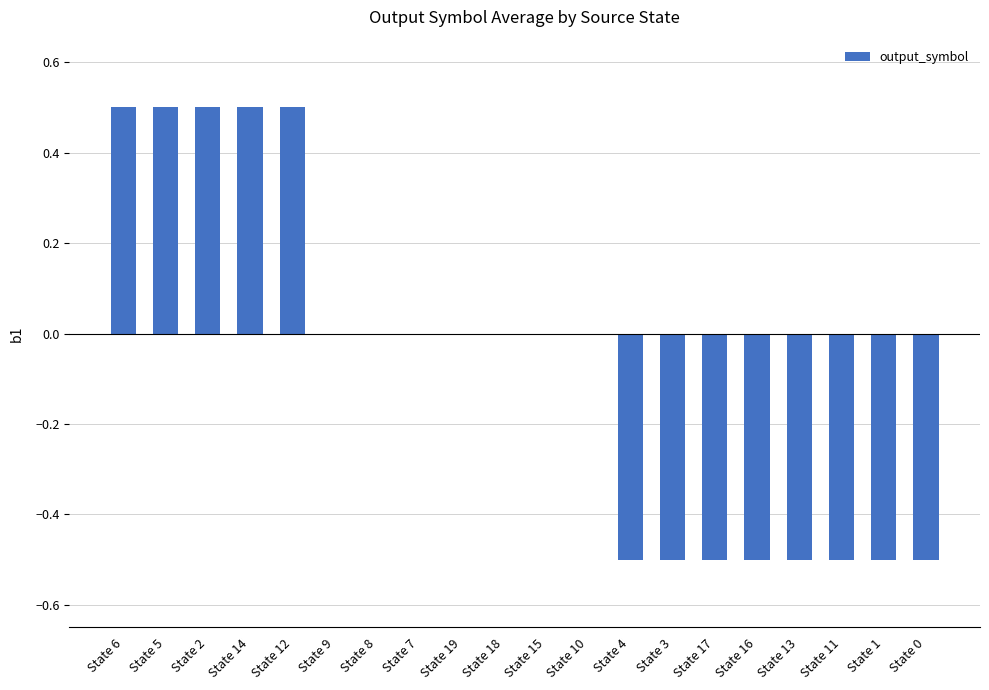

What is the greatest value displayed?

0.5